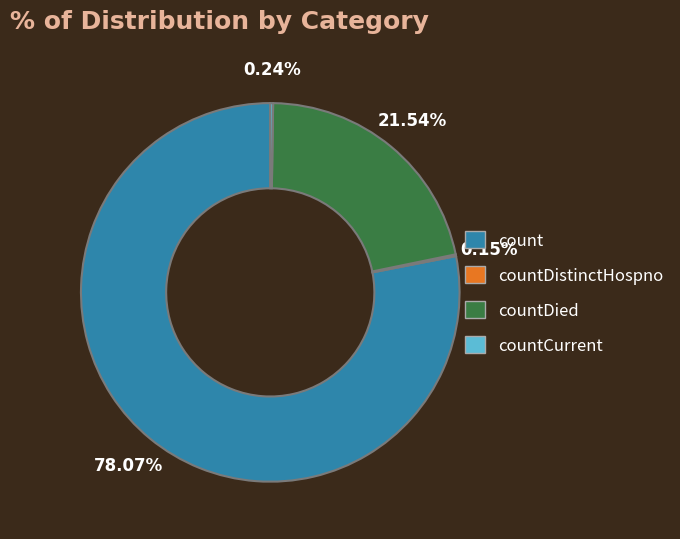

Is there a majority slice in this chart?

Yes